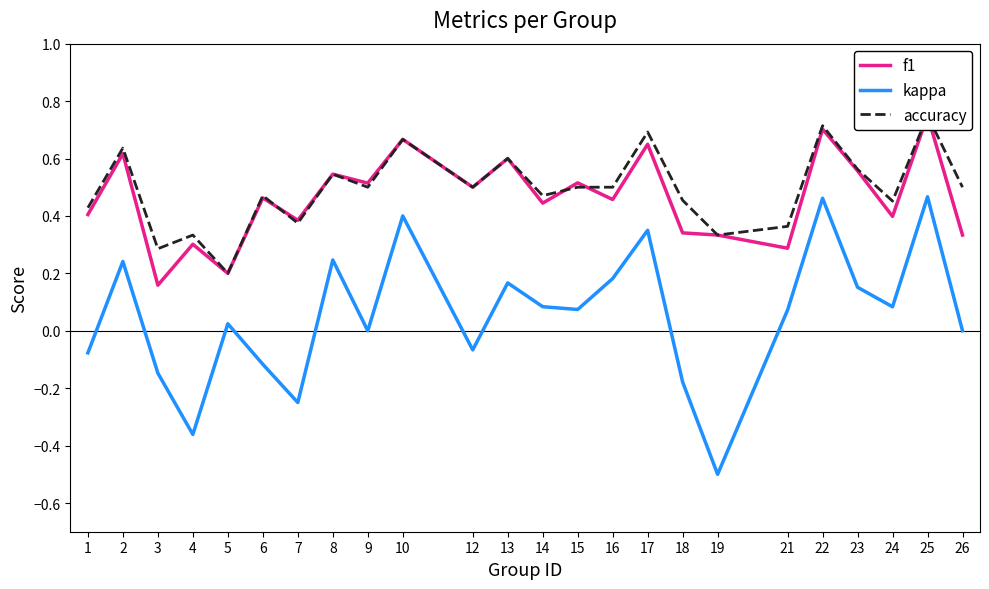

At which category does f1 reach its first local valley?

3